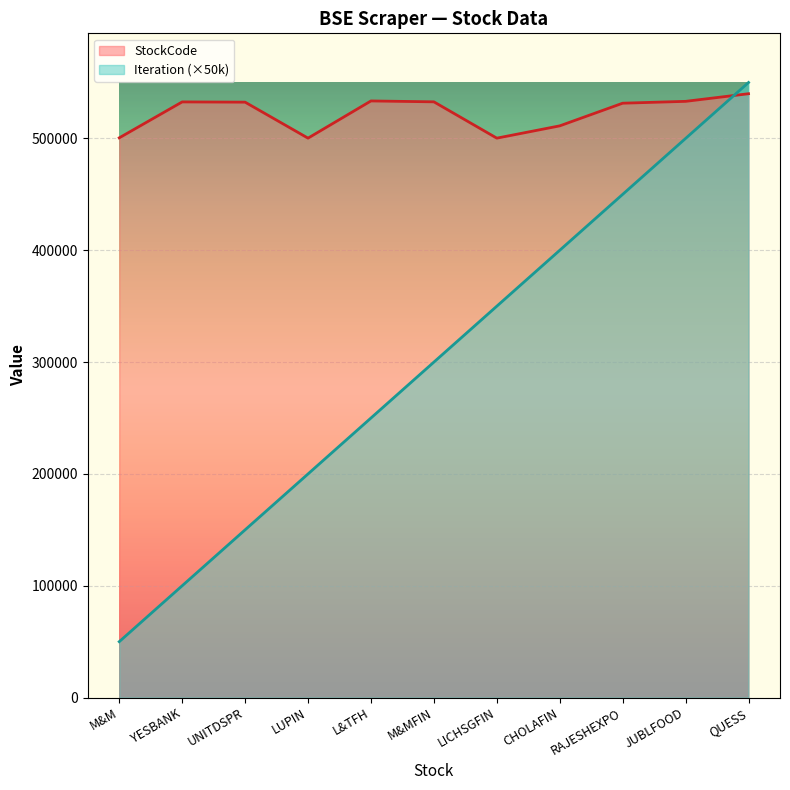

Between which two adjacent categories do StockCode and Iteration first intersect?

JUBLFOOD and QUESS